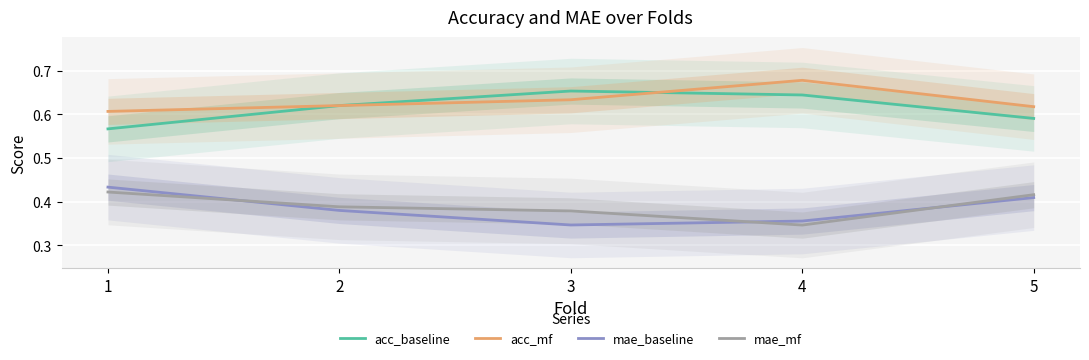

What is the difference between the highest and lowest values at 5?

0.2